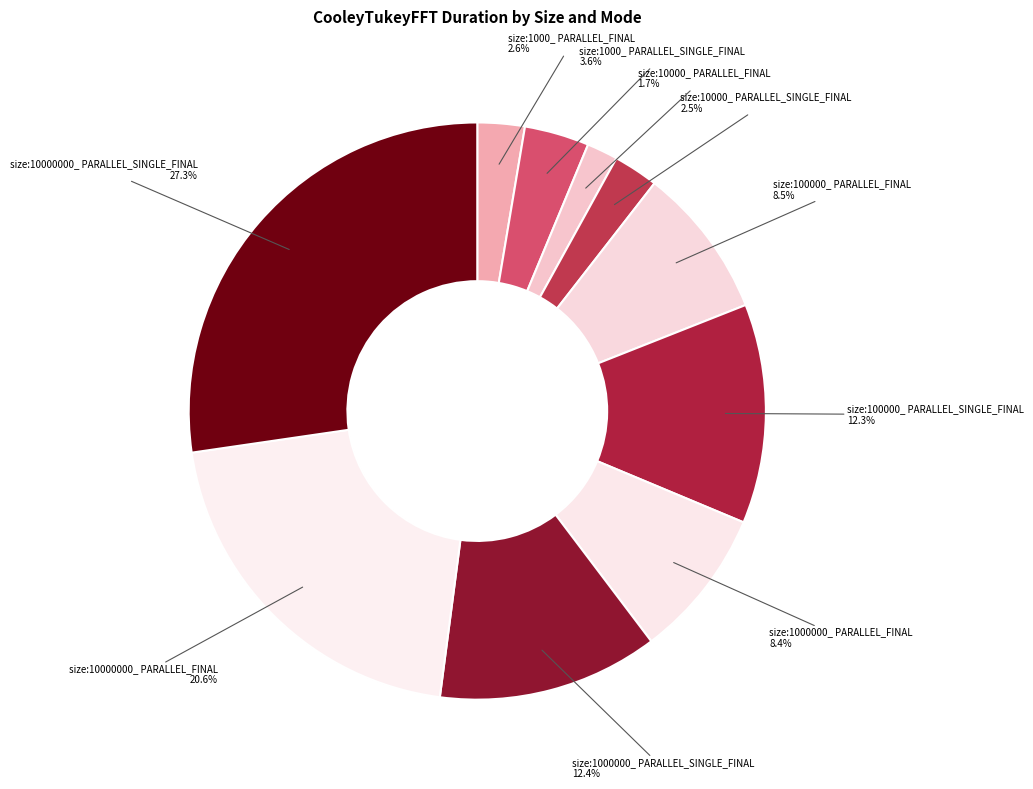

How many segments does this pie chart have?

10